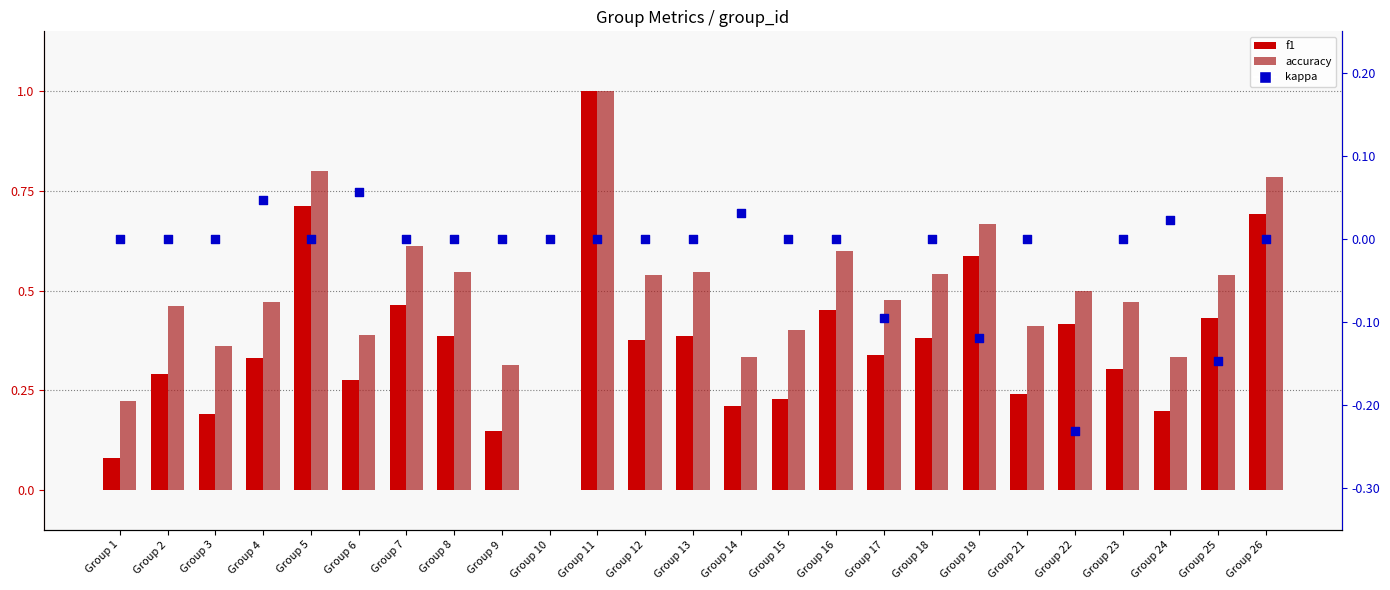

Which series has the largest Y range (max minus min)?

f1